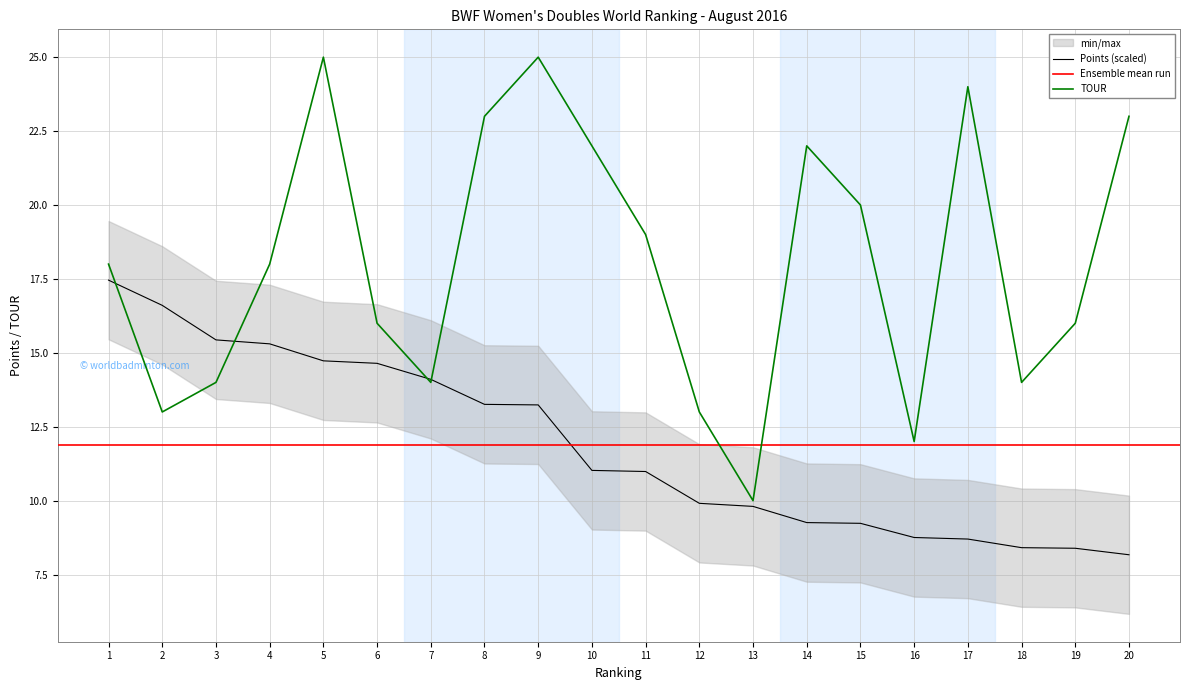

What is the minimum value for Points (scaled)?

8.2